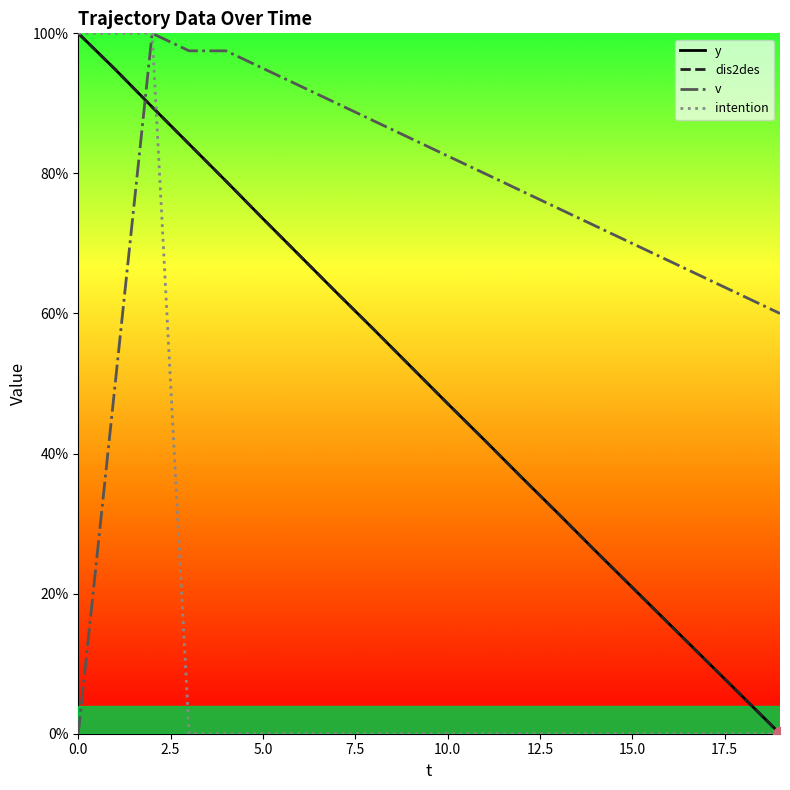

Does the chart have visible grid lines?

No